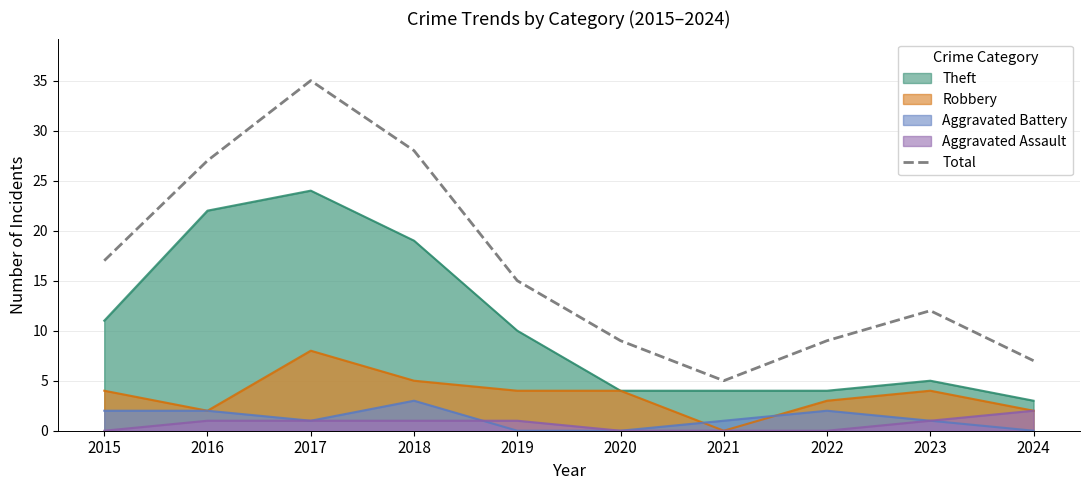

At which label does the data first exceed 15?

2015